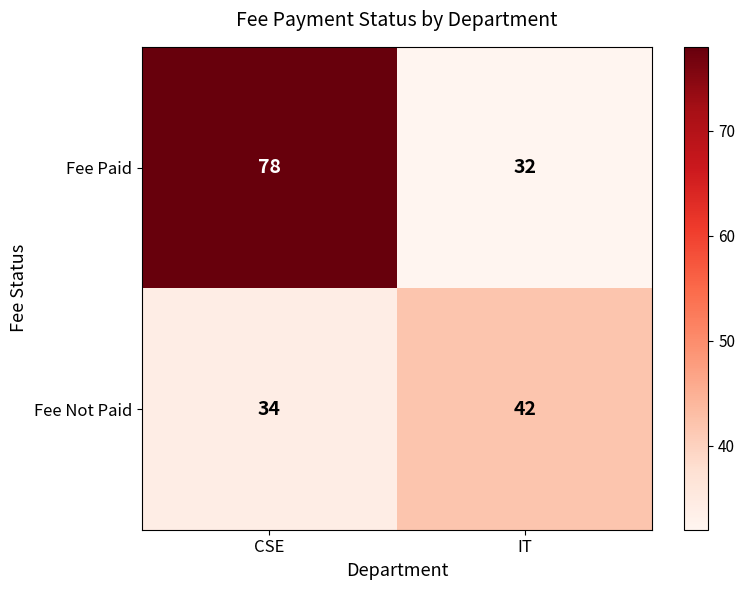

List the series in order of their overall mean, lowest first.

Fee Not Paid, Fee Paid